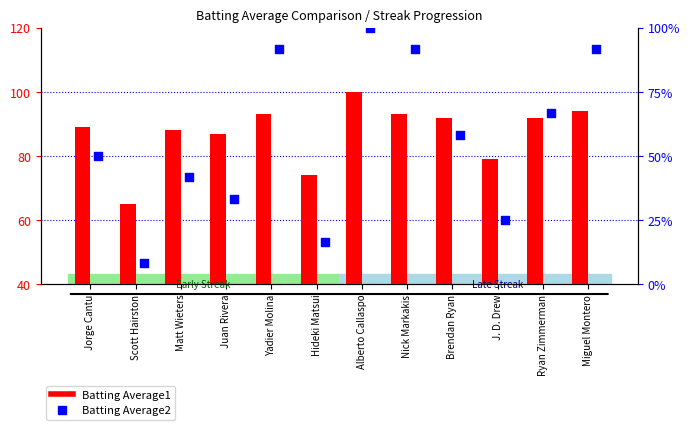

Which series contains the highest Y value?

Batting Average2